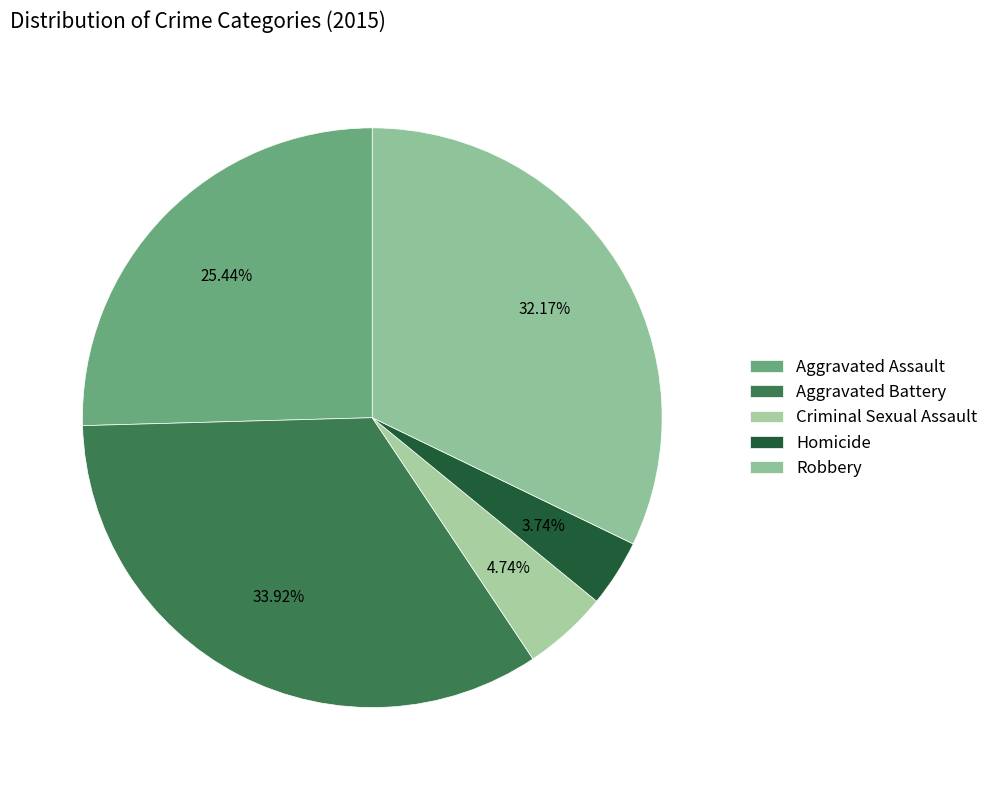

Which category has the smallest portion of the pie?

Homicide